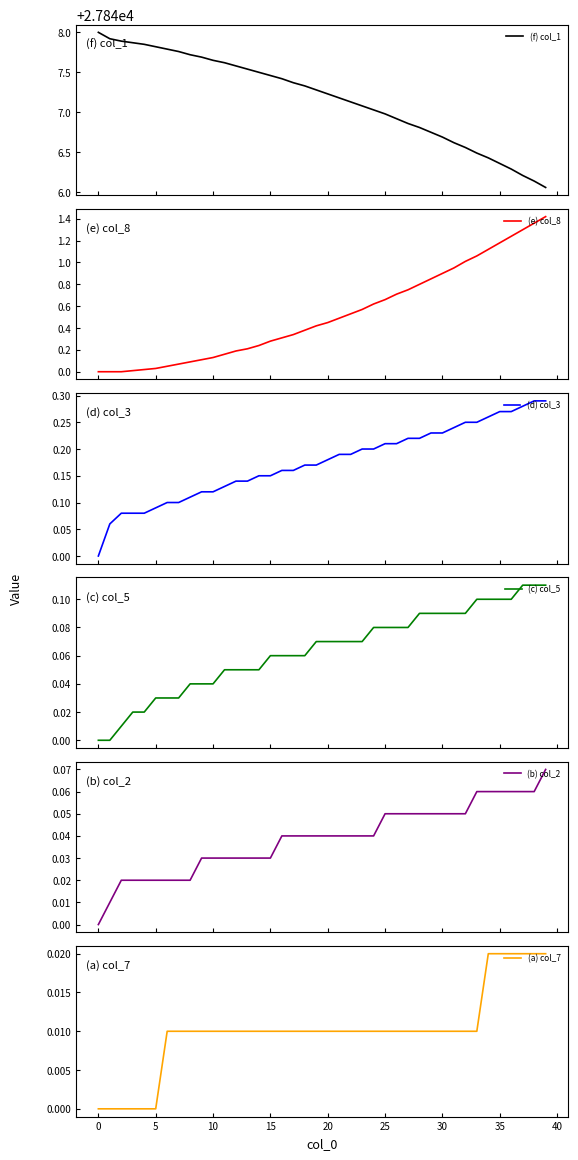

Is it true that (d) col_3 equals 0.2 at 22?

True